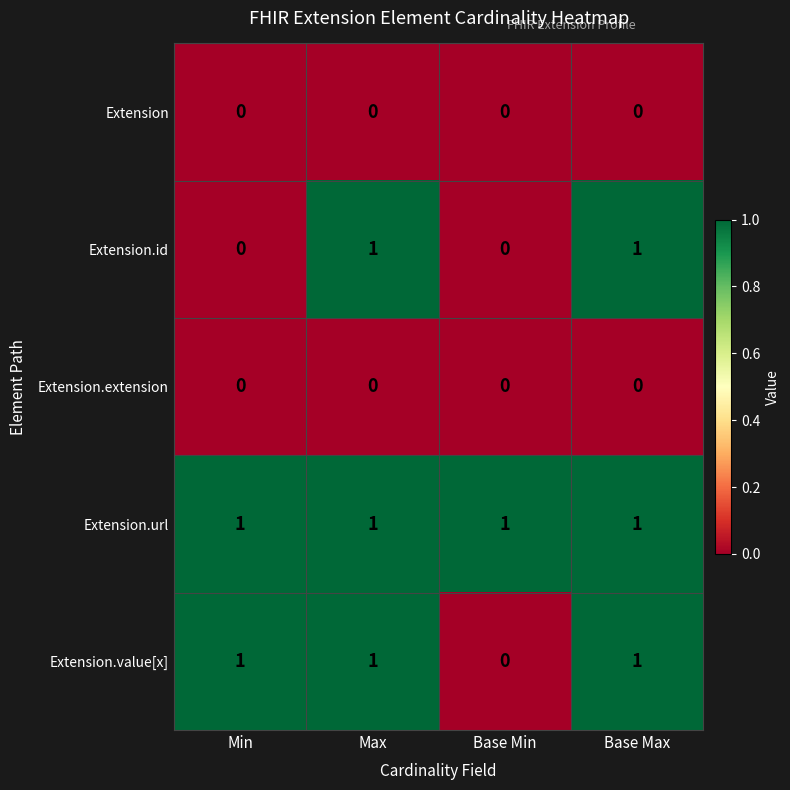

The value of Extension at Min is 0. True or false?

True